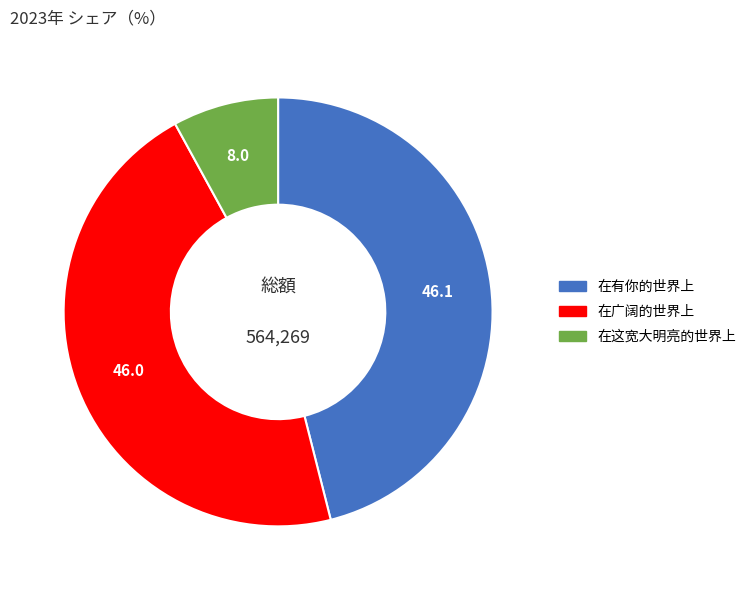

How many segments does this pie chart have?

3